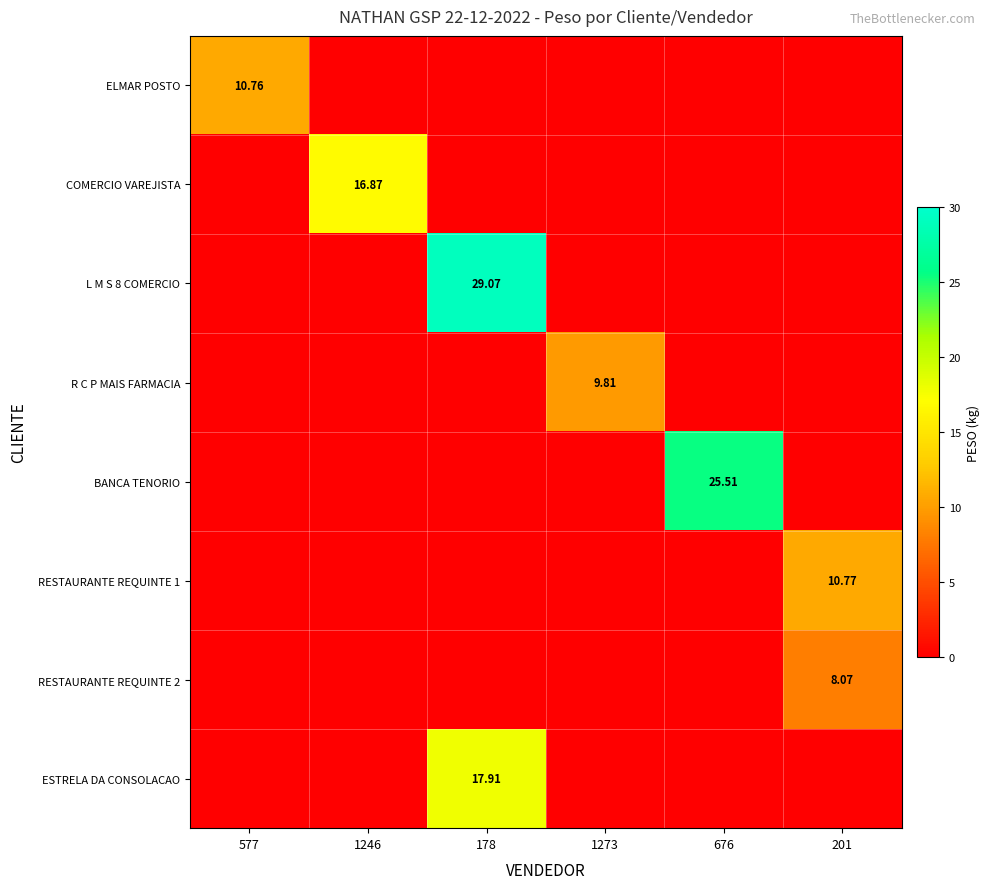

What is the total value across all series at 676?

25.5